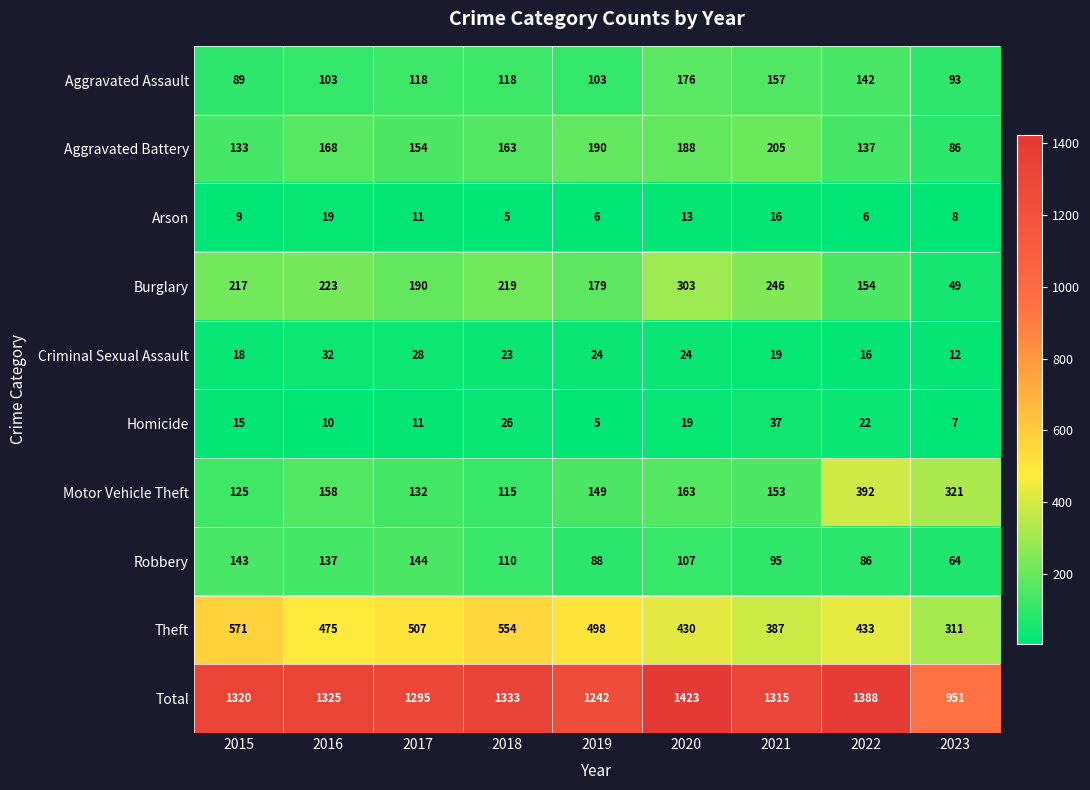

What is the maximum value for Aggravated Battery?

205